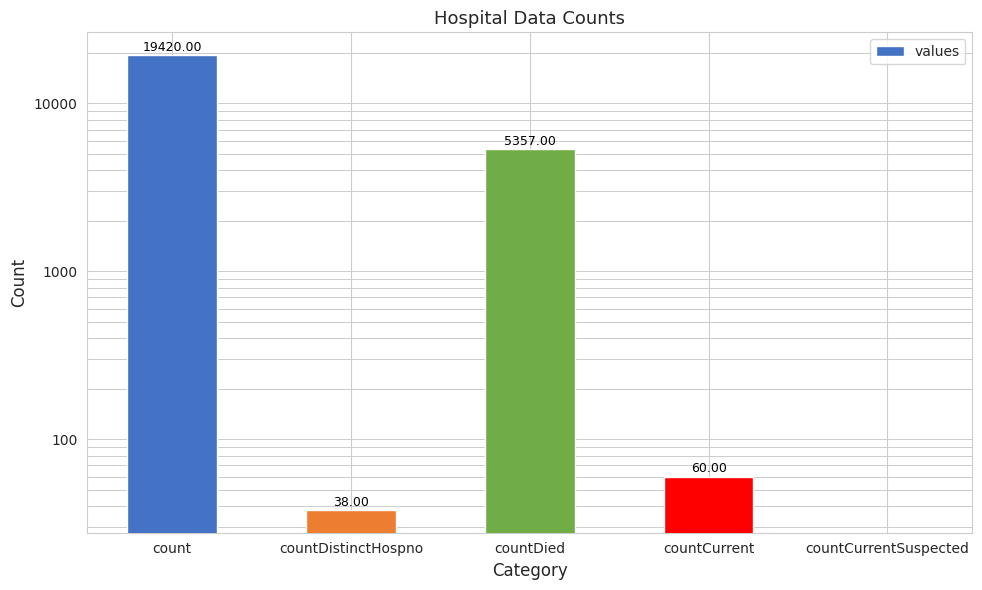

Are the bars horizontal?

No